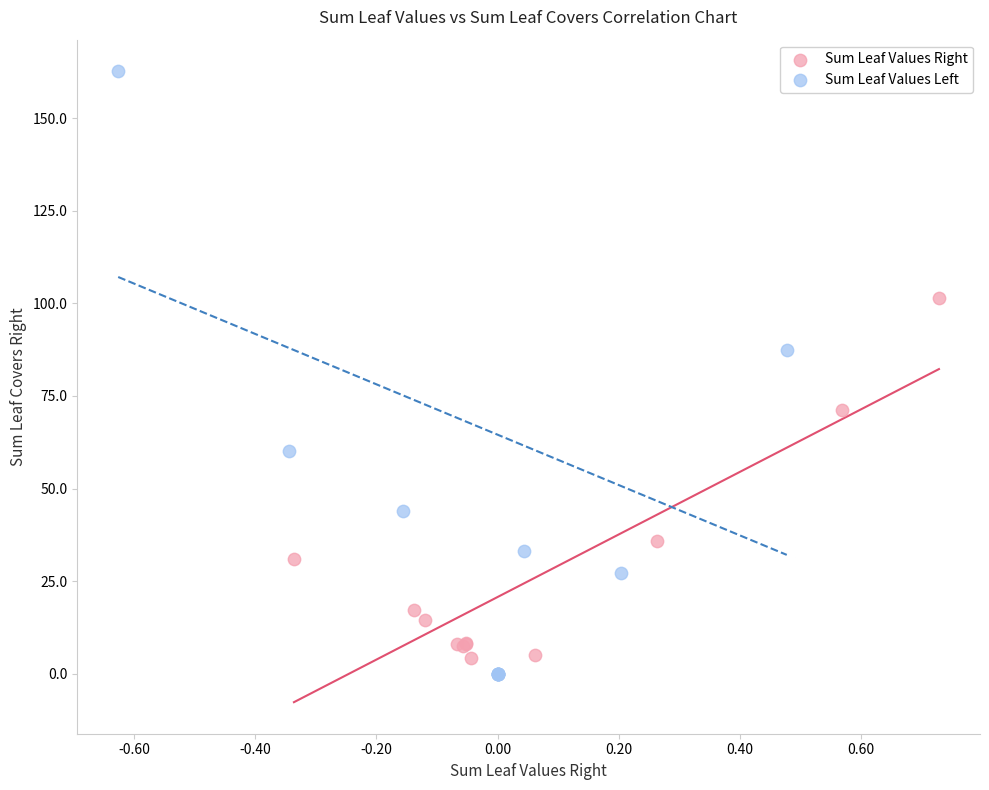

Which series has the widest spread of Y values?

Sum Leaf Values Left